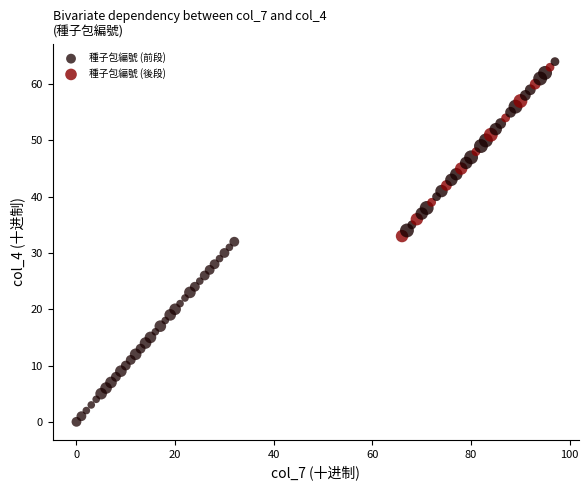

Which series contains the lowest Y value?

種子包編號 (前段)